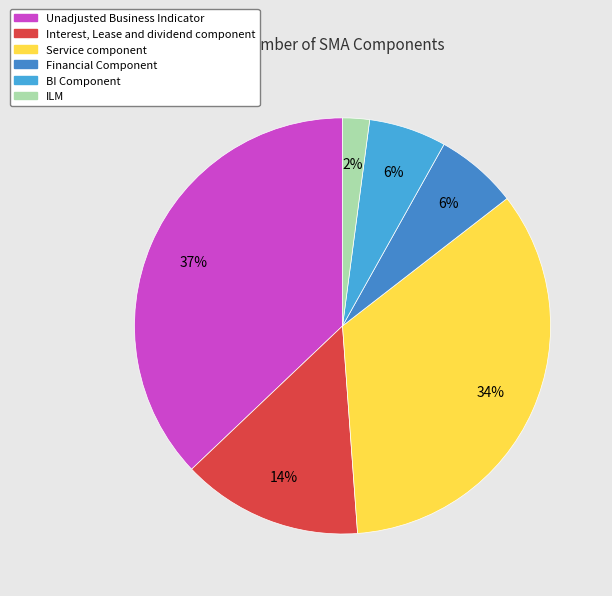

Count the number of slices in the pie.

6